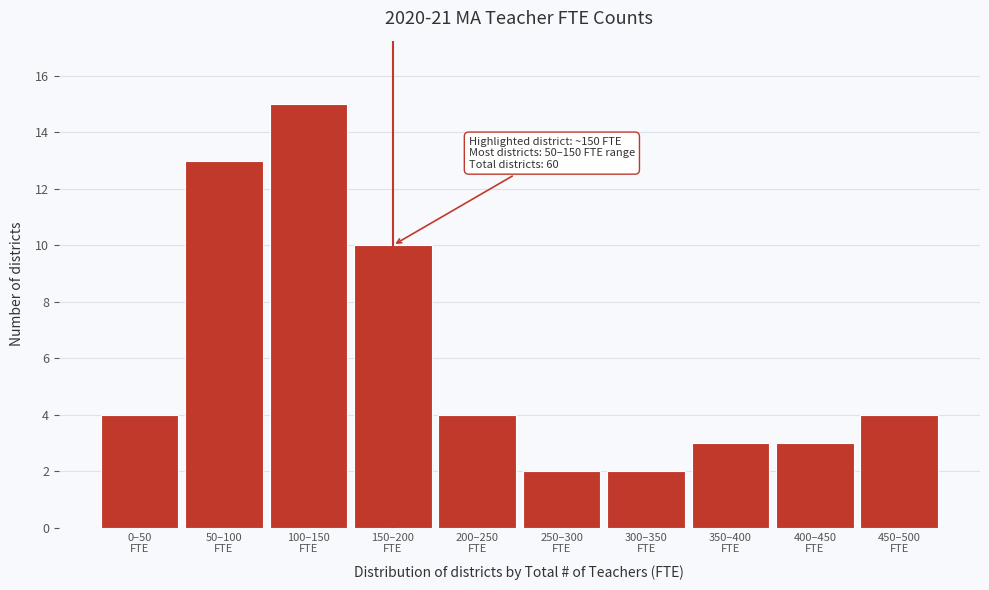

Reading left to right, list all the values displayed in this chart.

4	13	15	10	4	2	2	3	3	4